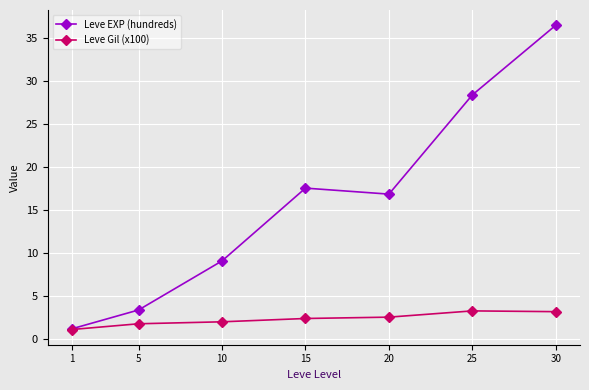

Rank the series by their average value, from lowest to highest.

Leve Gil (x100), Leve EXP (hundreds)